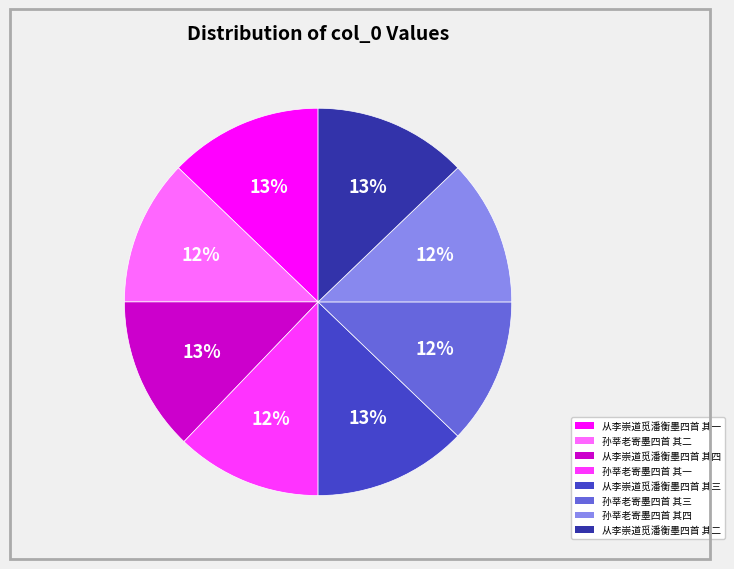

Which has a higher value, 孙莘老寄墨四首 其四 or 从李崇道觅潘衡墨四首 其二?

从李崇道觅潘衡墨四首 其二